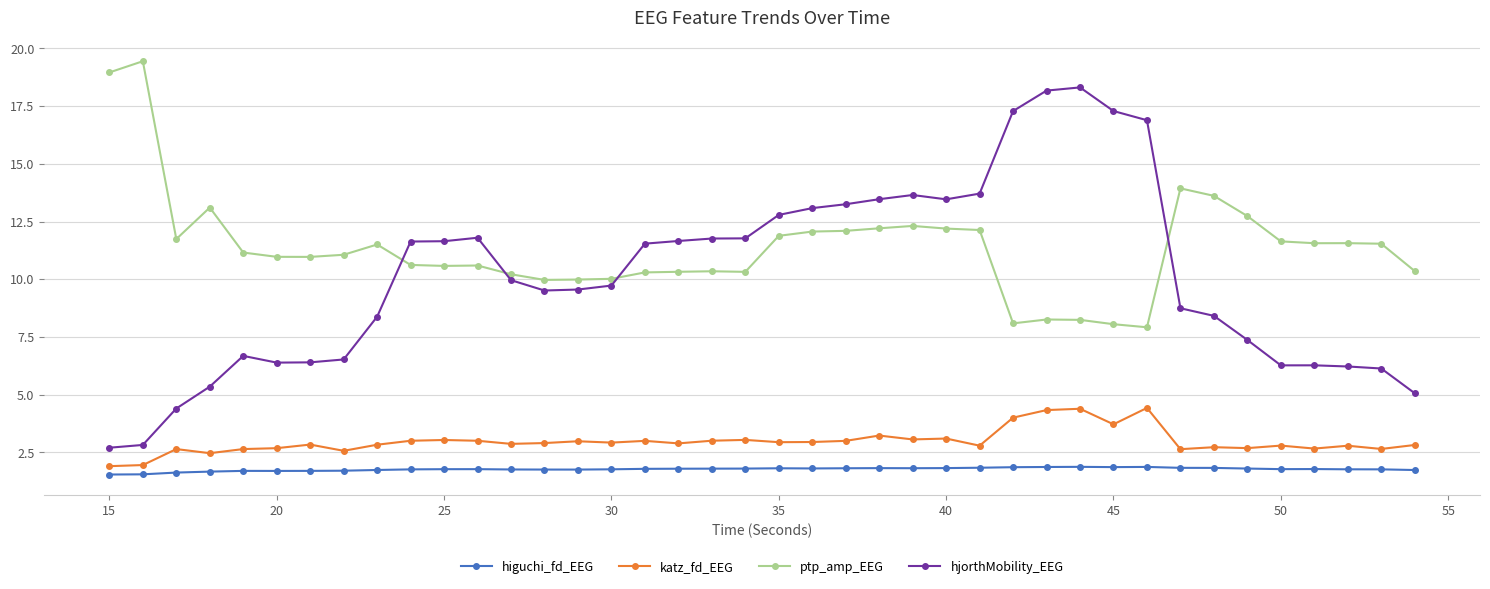

True or false: hjorthMobility_EEG and katz_fd_EEG cross at least once.

False